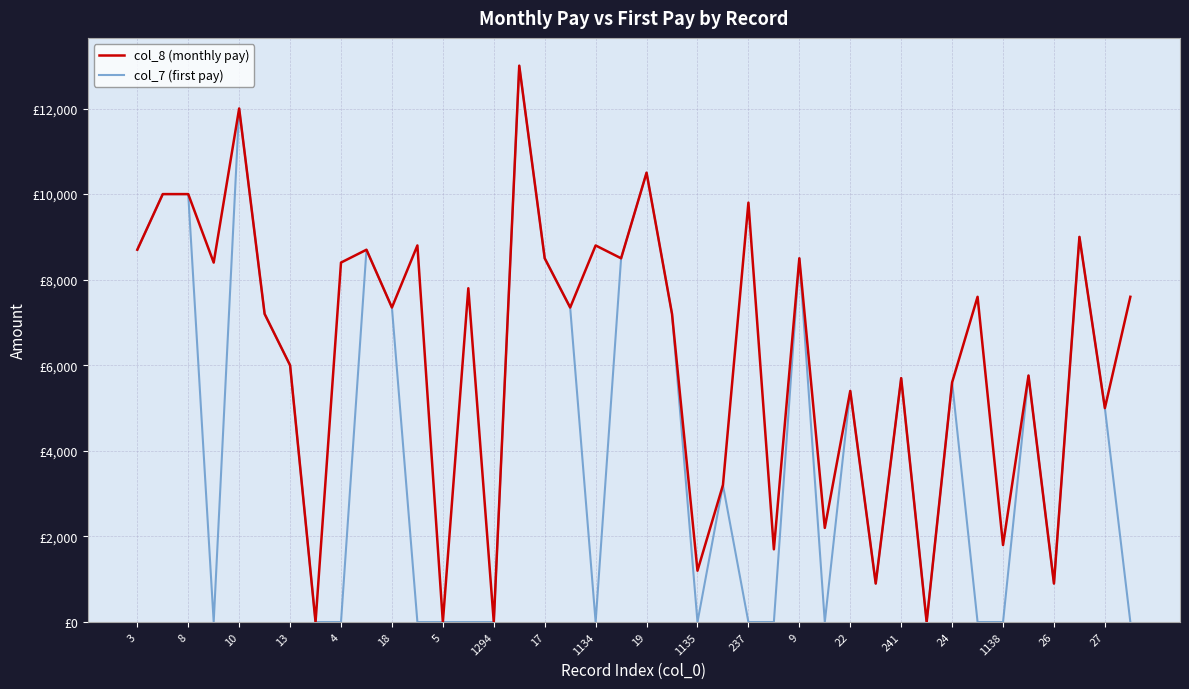

True or false: col_8 (monthly pay) and col_7 (first pay) cross at least once.

False